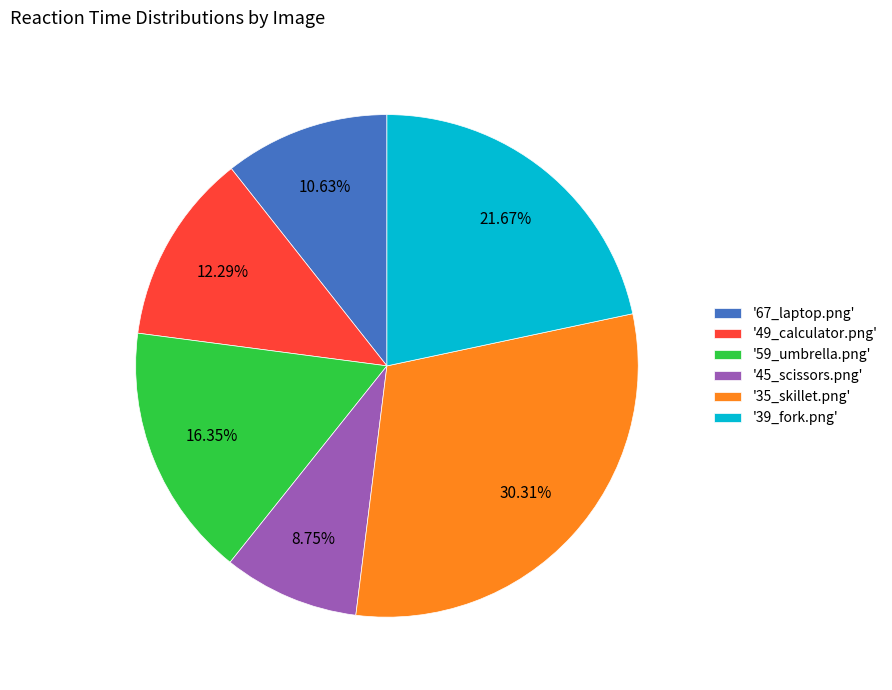

Which has a higher value, '59_umbrella.png' or '45_scissors.png'?

'59_umbrella.png'